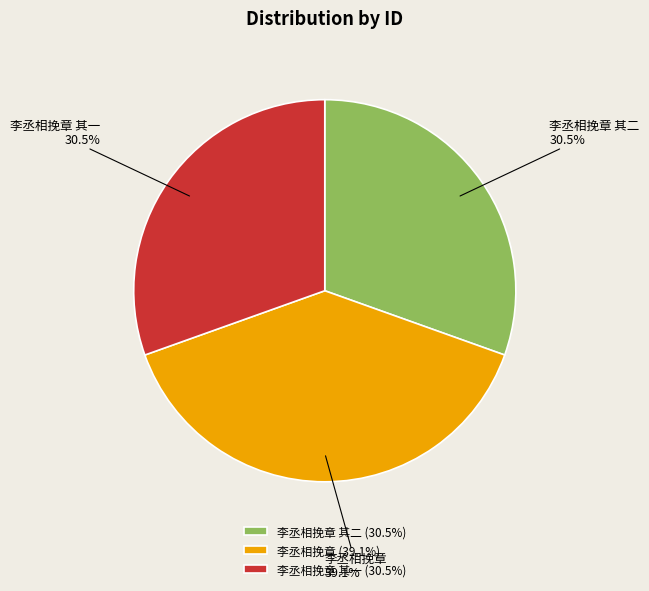

What portion of the pie excludes 李丞相挽章 其二?

69.5%